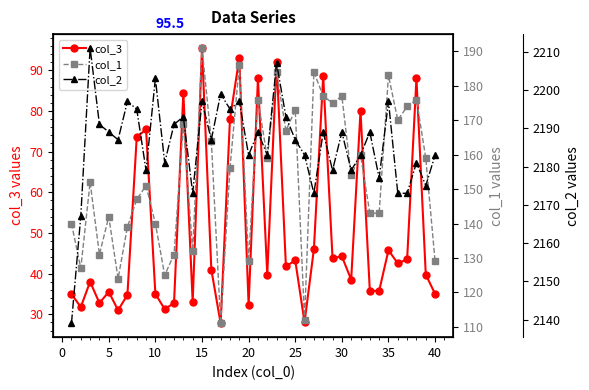

True or false: col_3 and col_2 cross at least once.

False